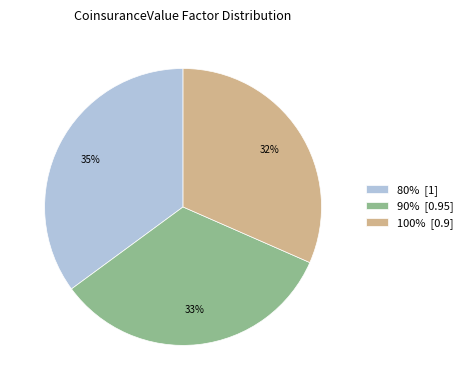

To the nearest percent, what portion does 80% represent?

35%